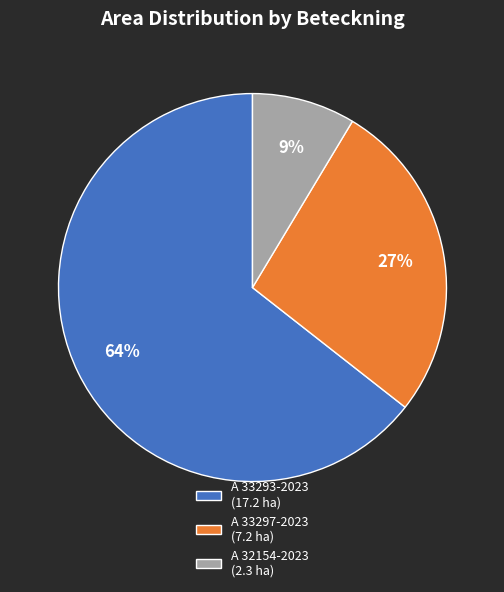

To the nearest percent, what percentage of the pie is A 33297-2023?

27%